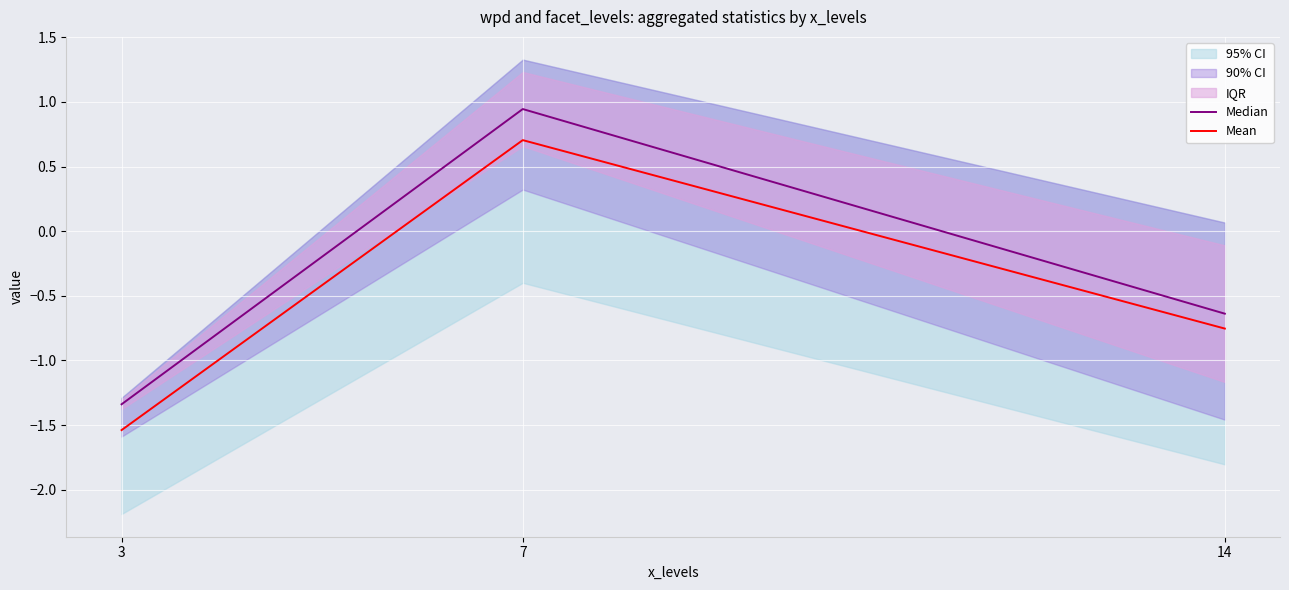

Is the value of Mean at 14 greater than the value of Median at 3?

Yes